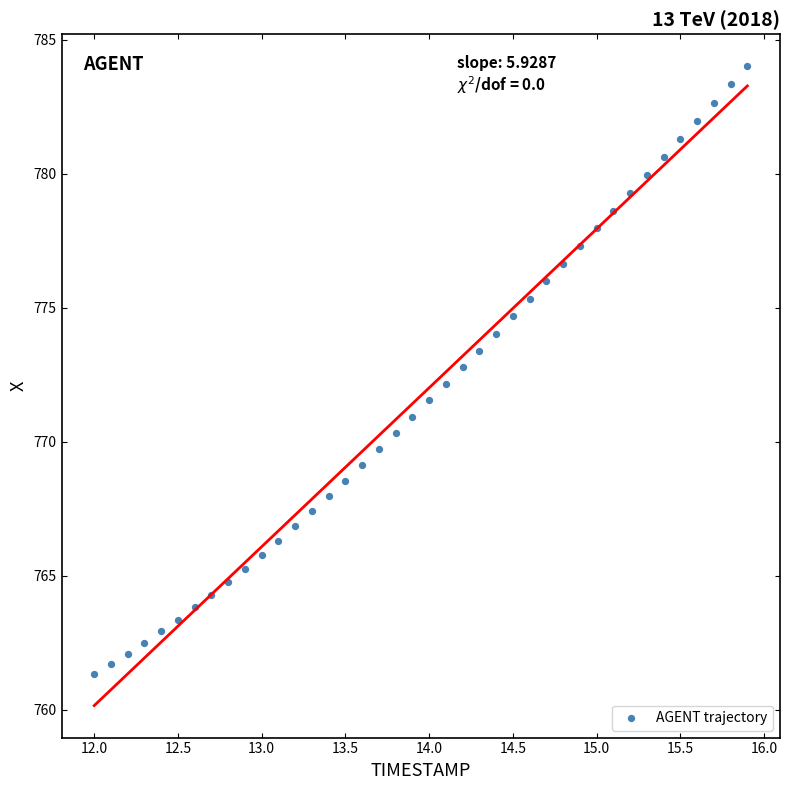

What is the range of X values (max minus min)?

3.9